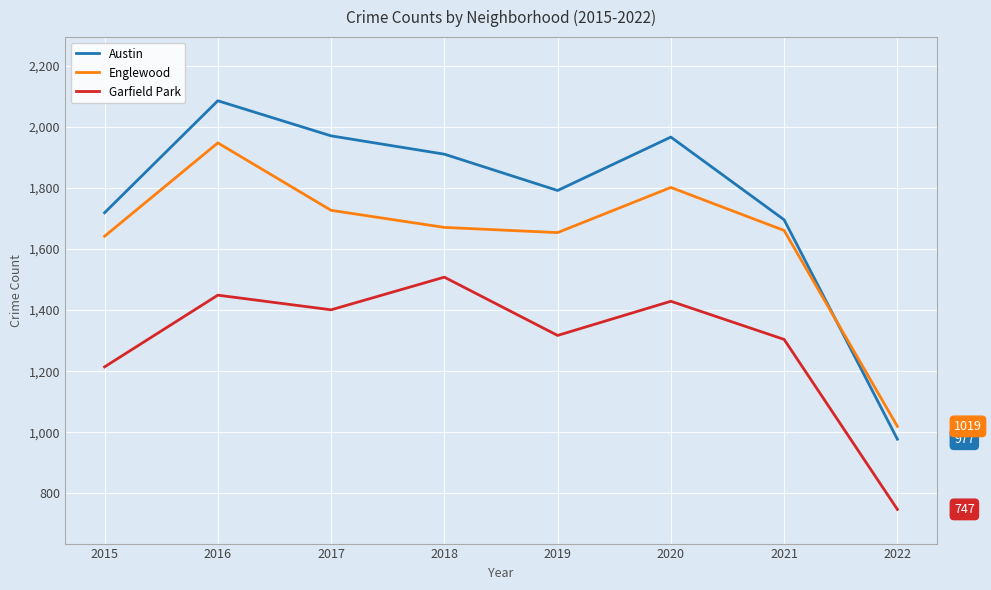

How many lines are shown in the chart?

3